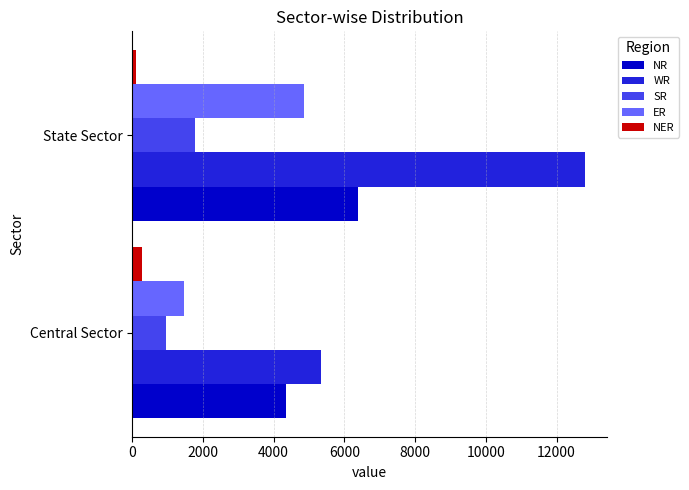

Rank the categories by ER value from lowest to highest.

Central Sector, State Sector